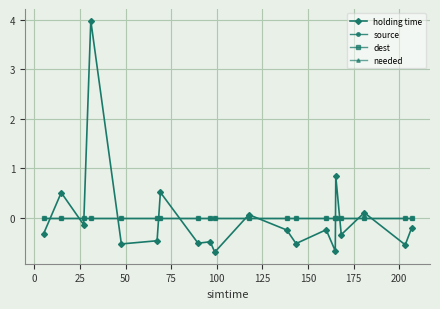

Which series has the largest total across all categories?

source